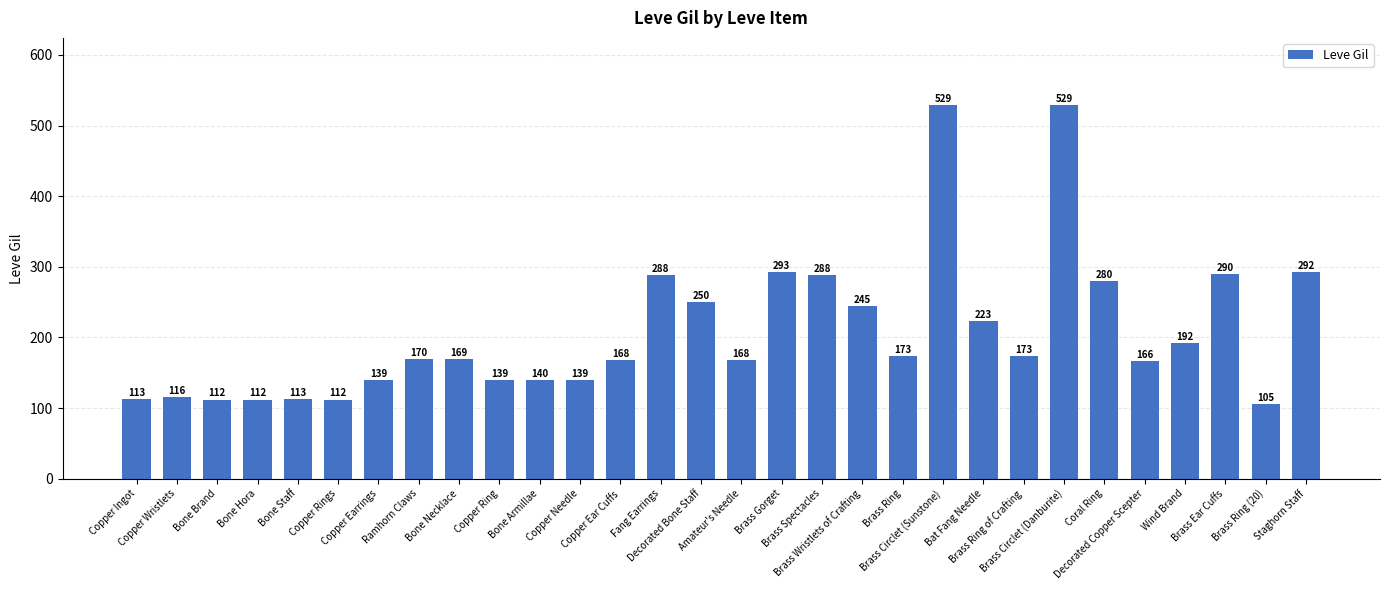

What is the label of the 6th bar from the left?

Copper Rings